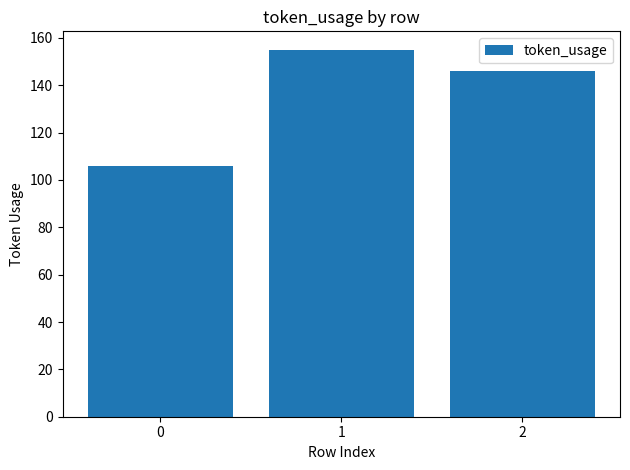

The value at 0 is 106. True or false?

True